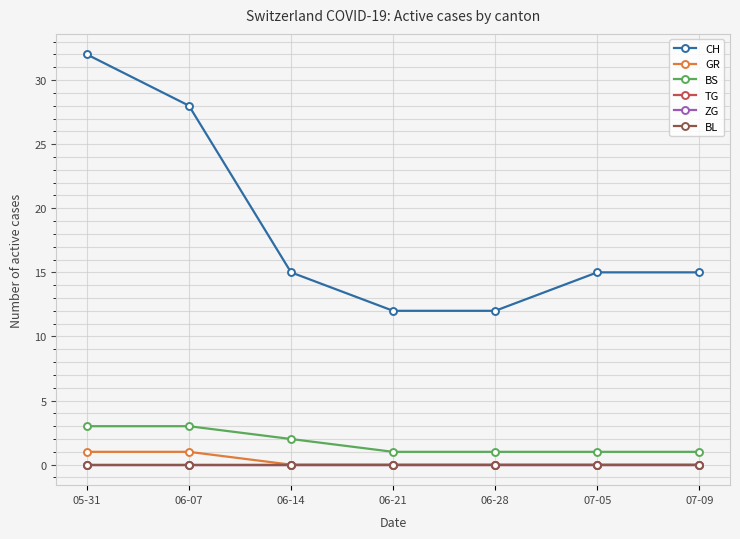

At which category does the chart reach its peak across all series?

05-31